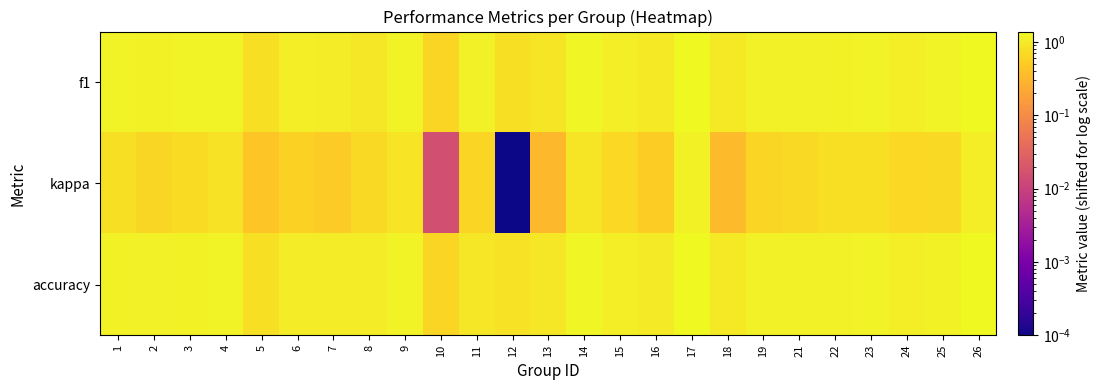

At how many categories does at least one series exceed 0?

25